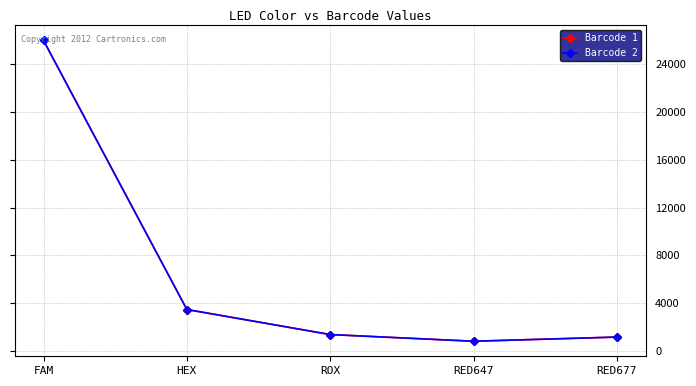

What is the value of the Barcode 2 point at the 5th from the left?

1140